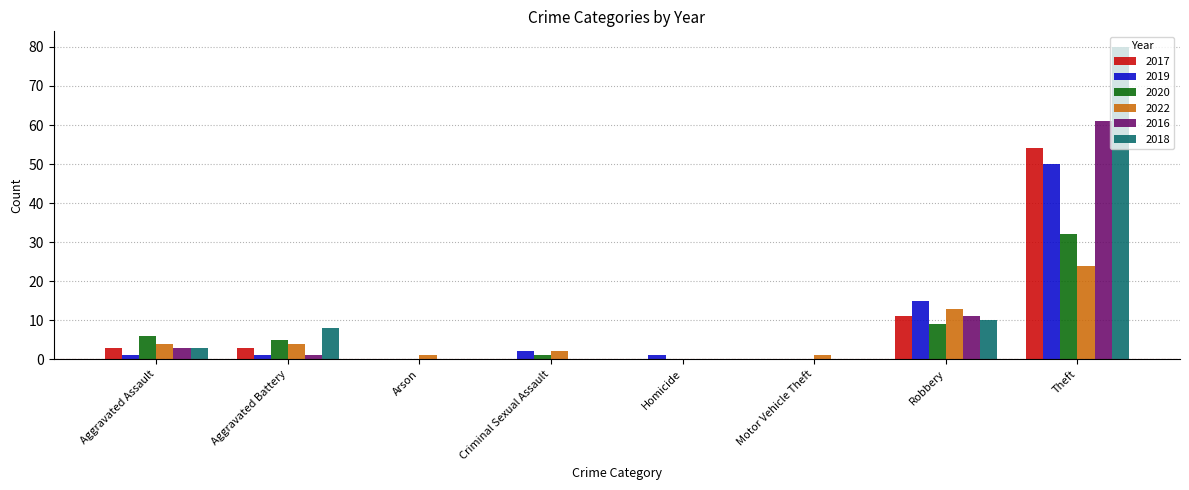

What is the total value across all series at Robbery?

69